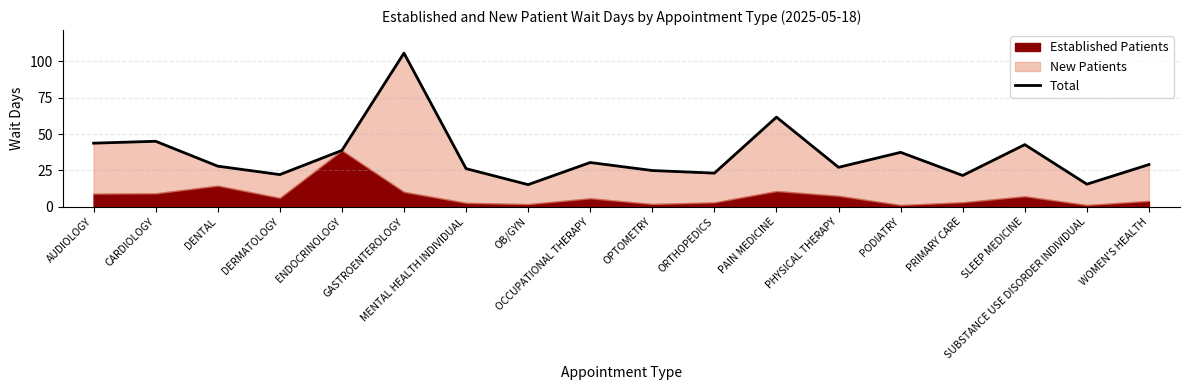

How many lines are shown in the chart?

1